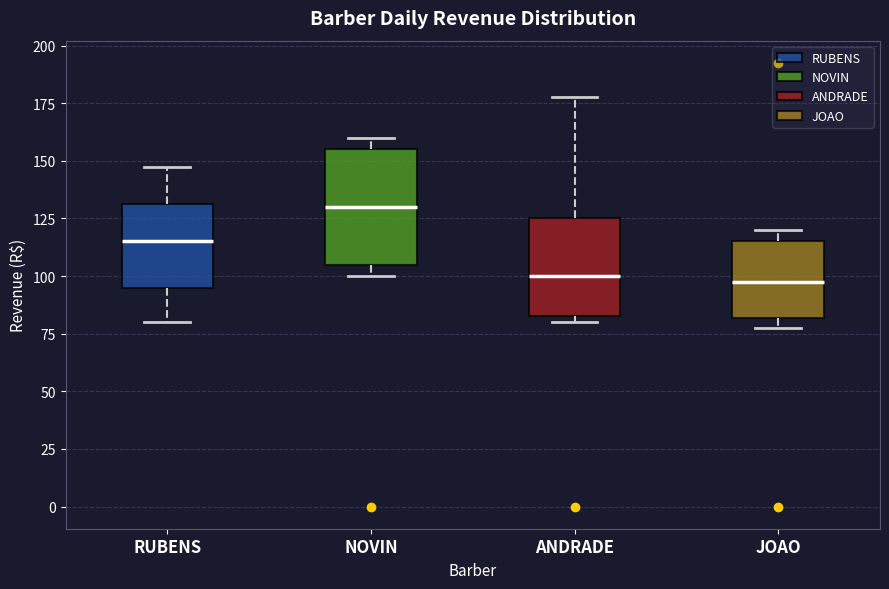

Where is the lower edge of the box for NOVIN on the y-axis? The values are not printed on the chart, so give them approximately, as read against the axis.

105